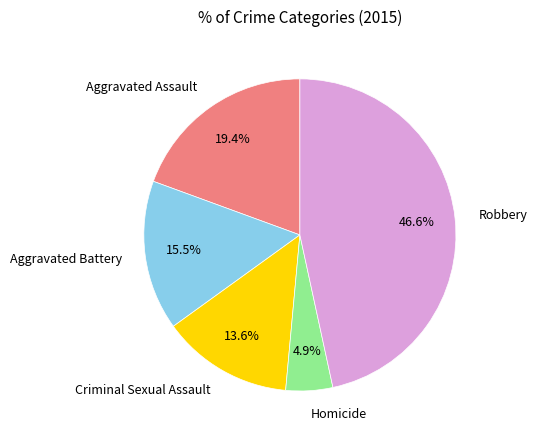

Rank the categories by value from highest to lowest.

Robbery, Aggravated Assault, Aggravated Battery, Criminal Sexual Assault, Homicide